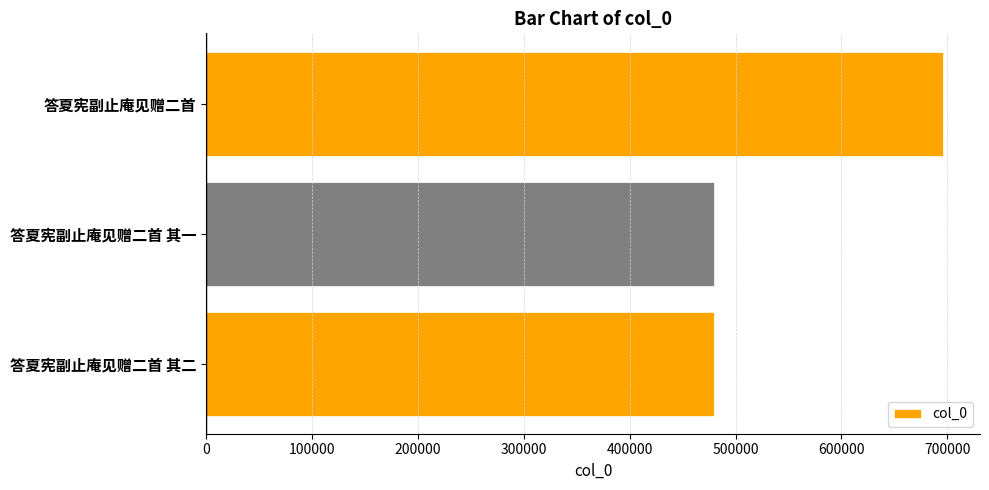

Approximately how many times larger is the value at 答夏宪副止庵见赠二首 其一 compared to 答夏宪副止庵见赠二首 其二?

1.0